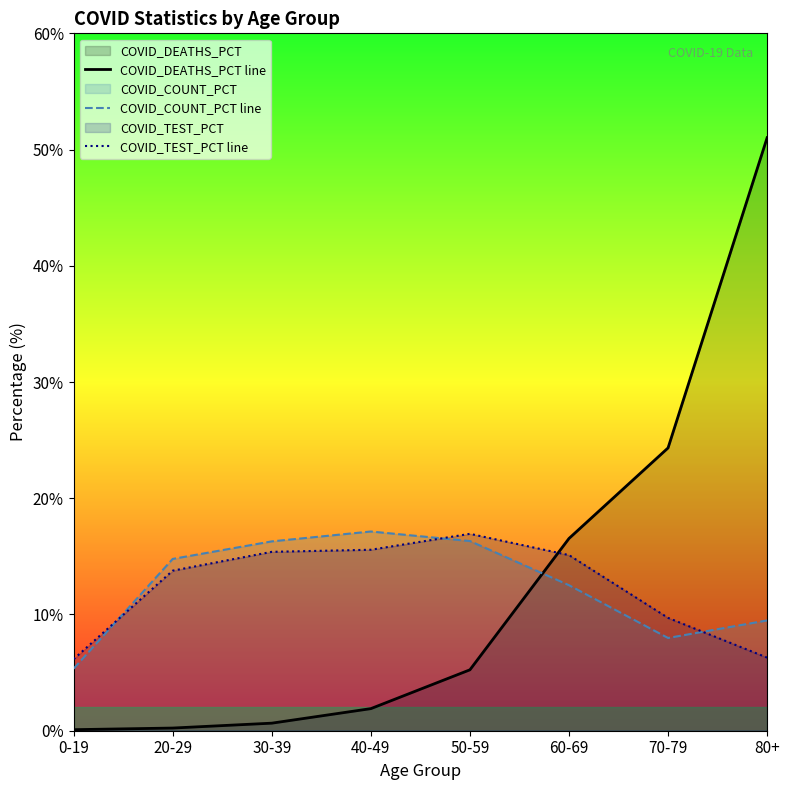

What is the smallest value displayed?

0.1